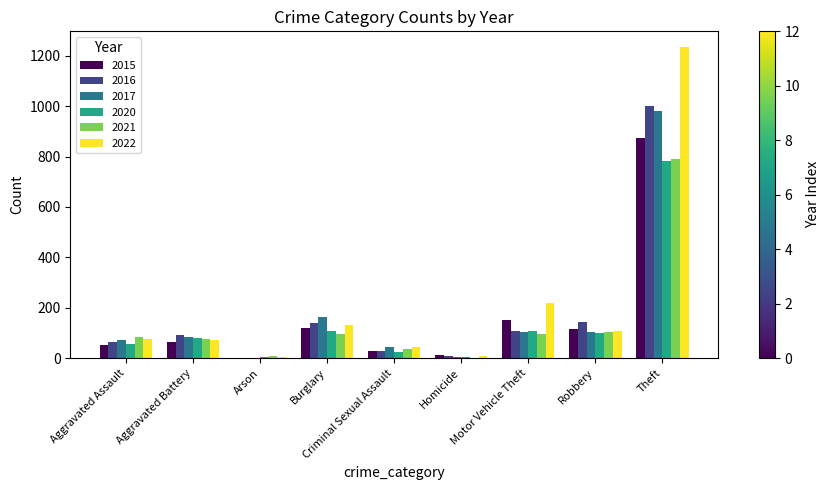

What is the average value of the 2016 series?

177